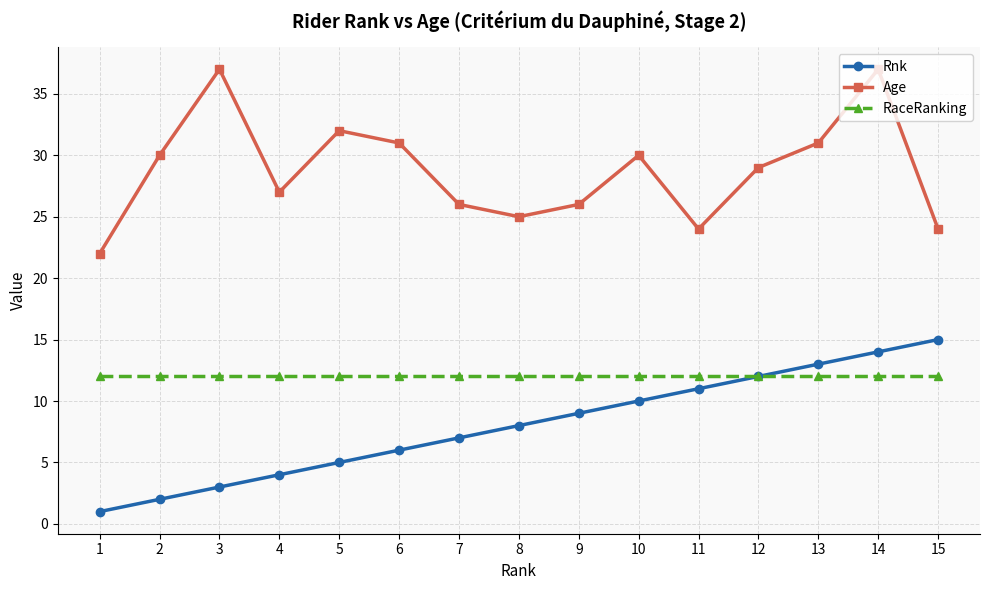

The Rnk series shows 7 at 7. True or false?

True